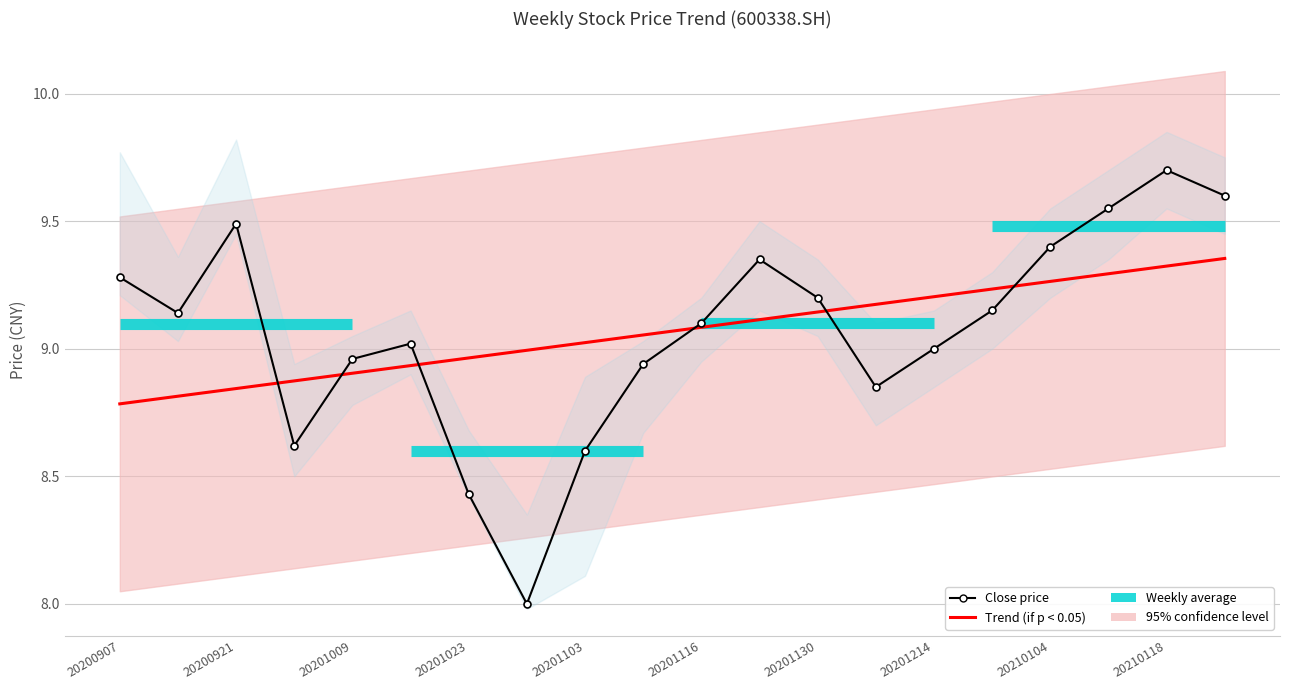

What is the sum of all high values?

185.5